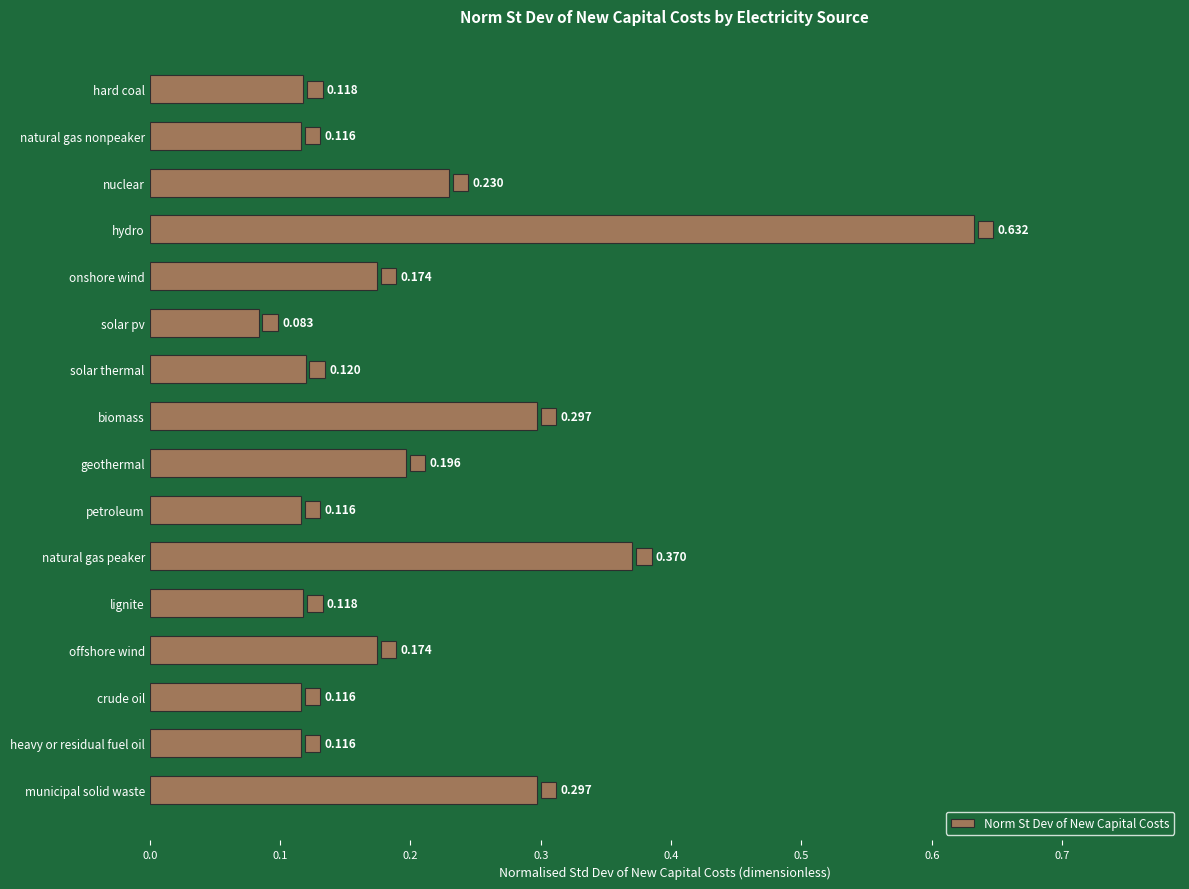

Which label corresponds to the largest value in the chart?

hydro